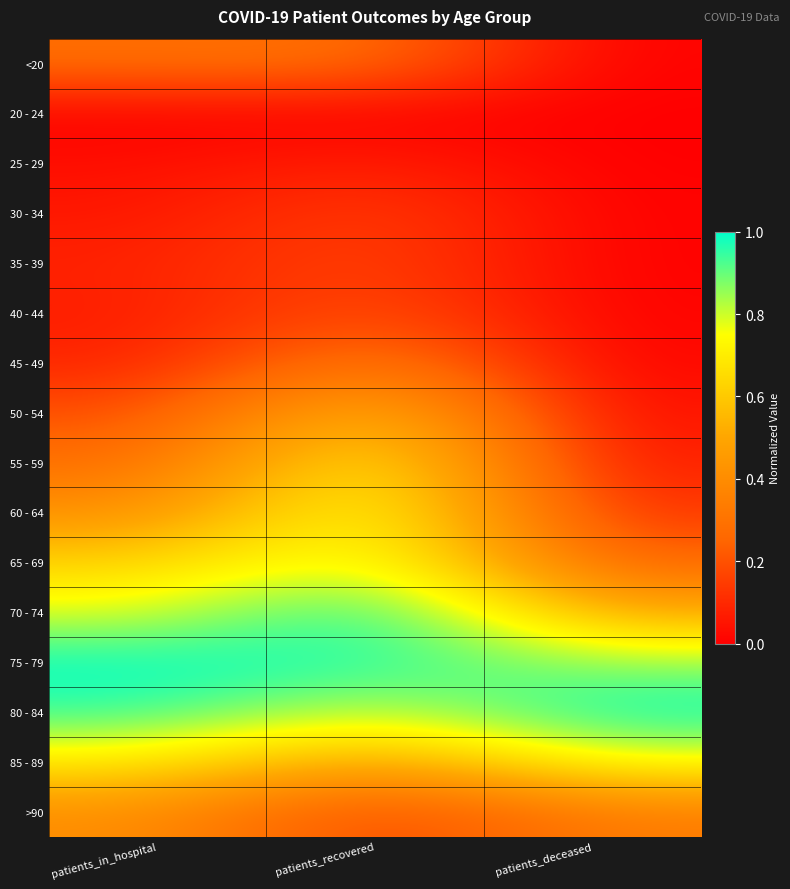

At how many categories does at least one series exceed 0?

3